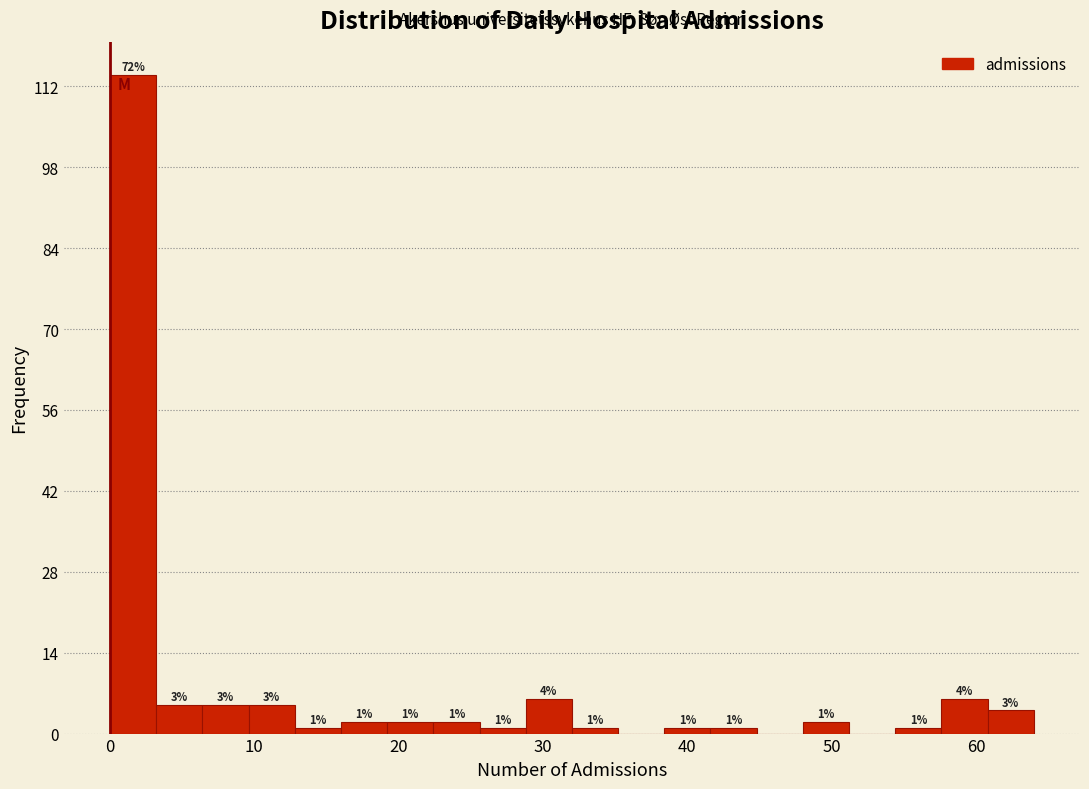

Read against the x-axis, roughly where is the centre of the tallest bar?

2